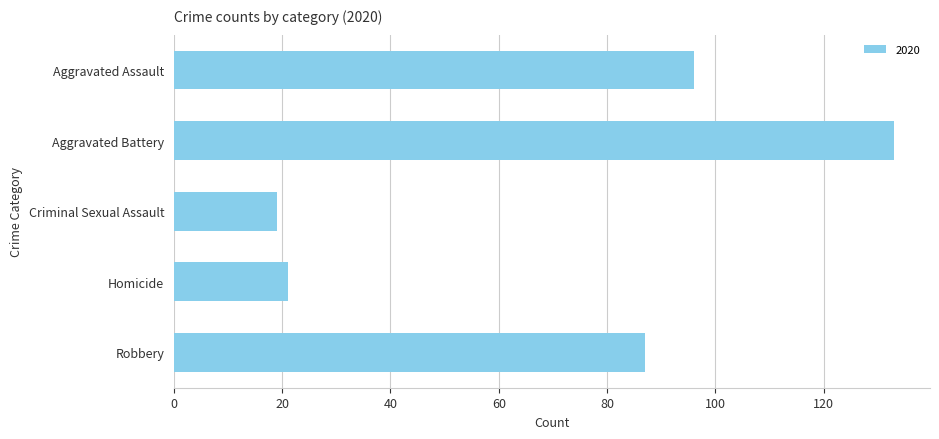

What is the average value?

71